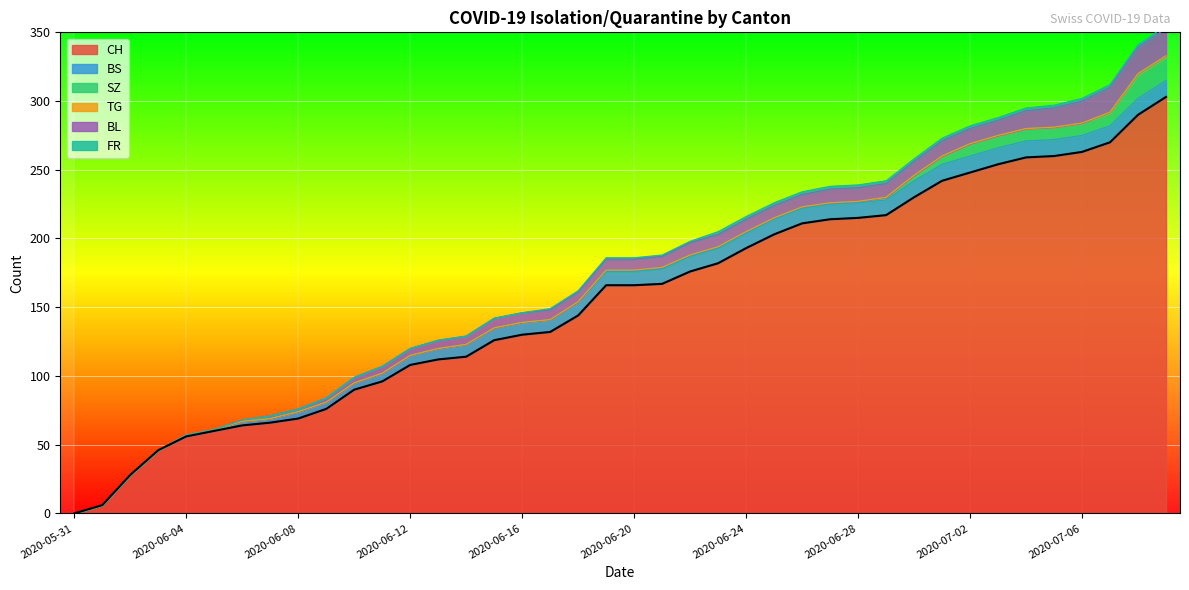

At which label does BS first exceed 10?

2020-06-21